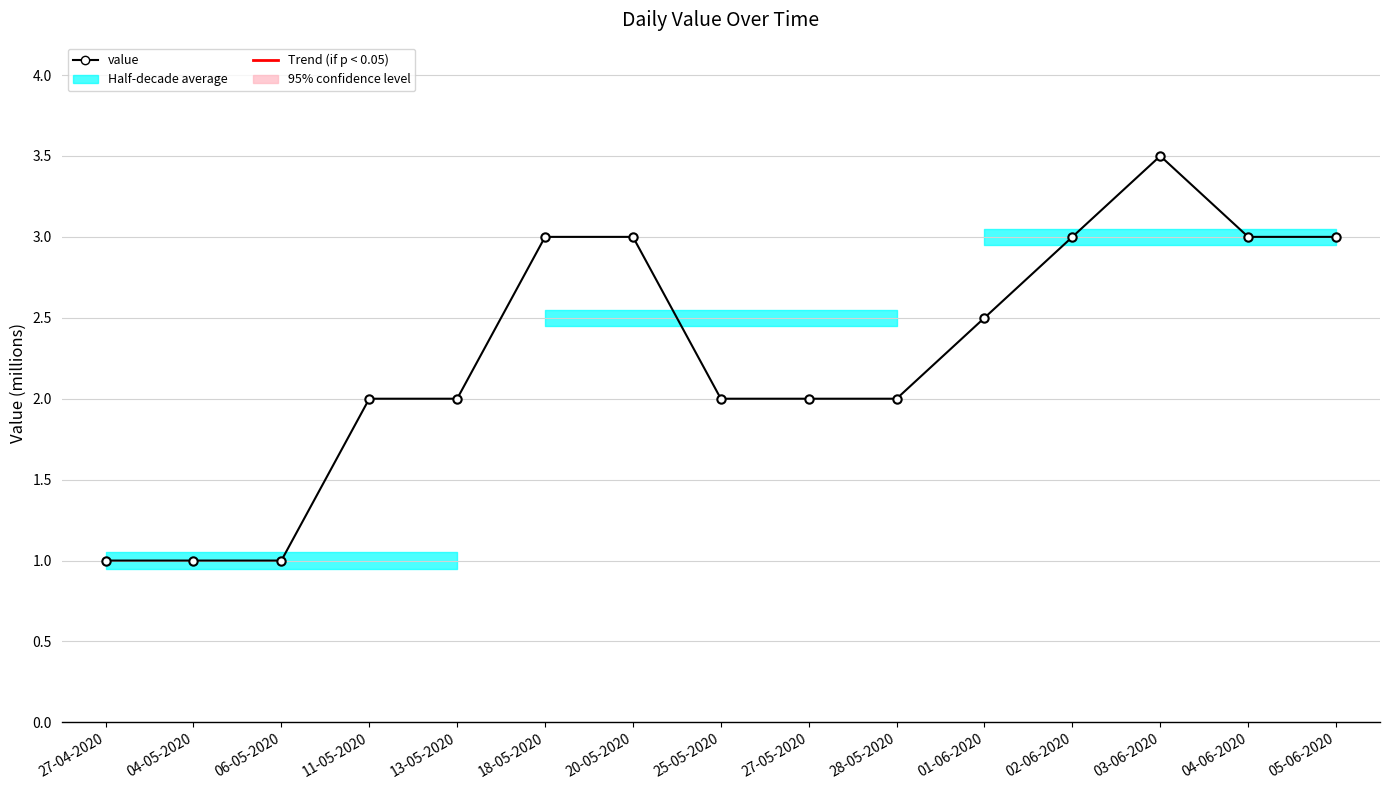

What is the change in value from 13-05-2020 to 03-06-2020?

+1.5